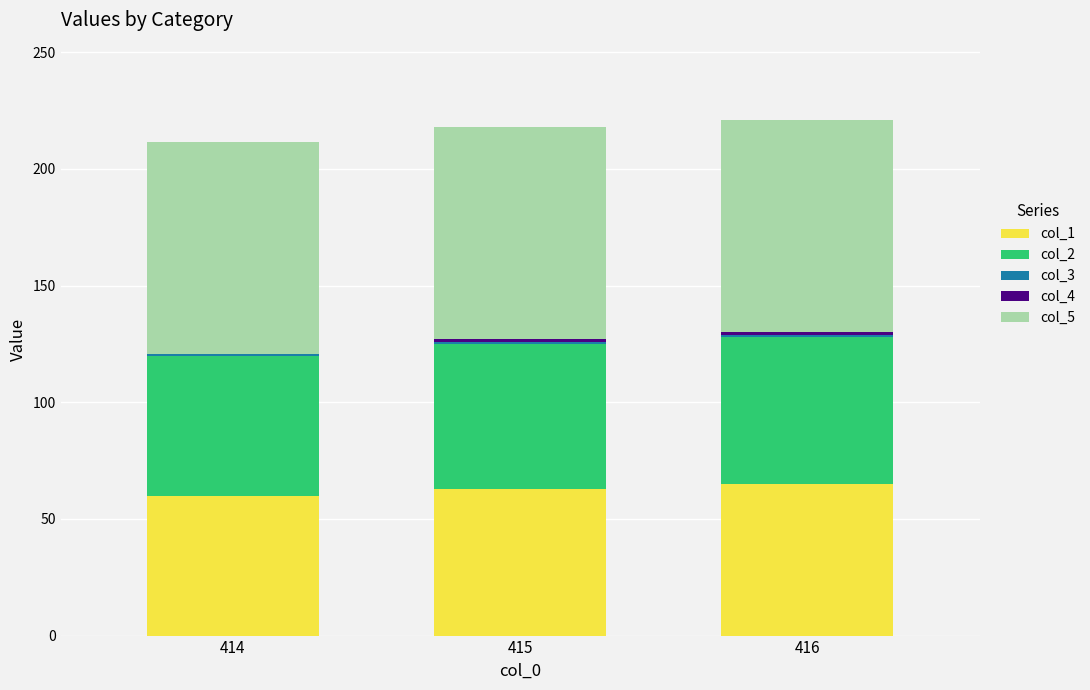

What is the difference between the col_2 values at 416 and 414?

3.0